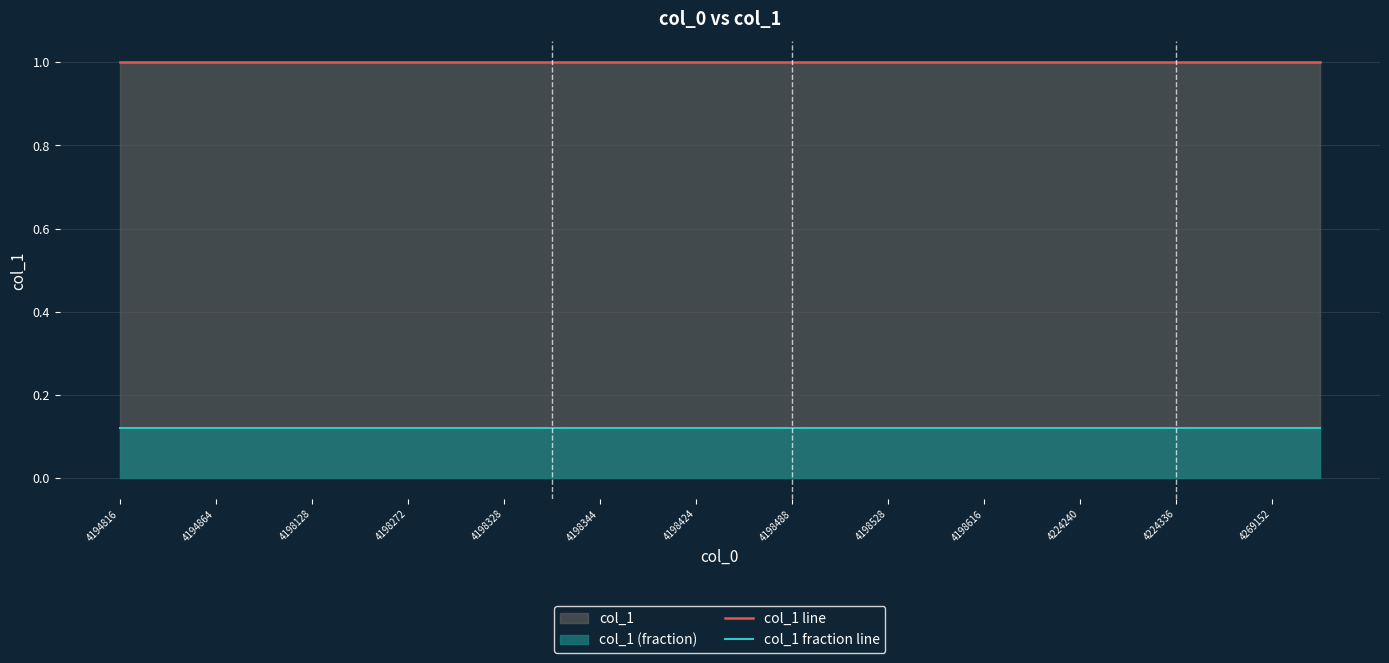

The col_1 line series shows 0.5 at 4224336. True or false?

False